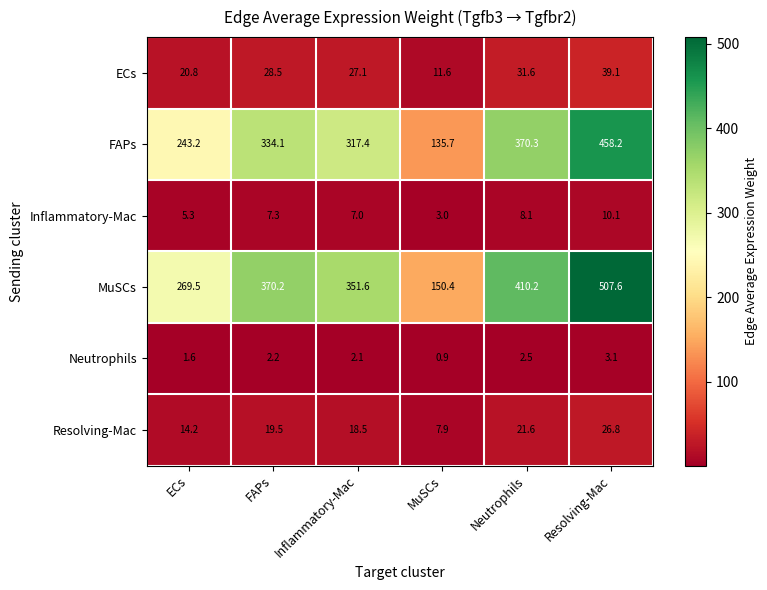

How many values in the ECs series are below 28?

3